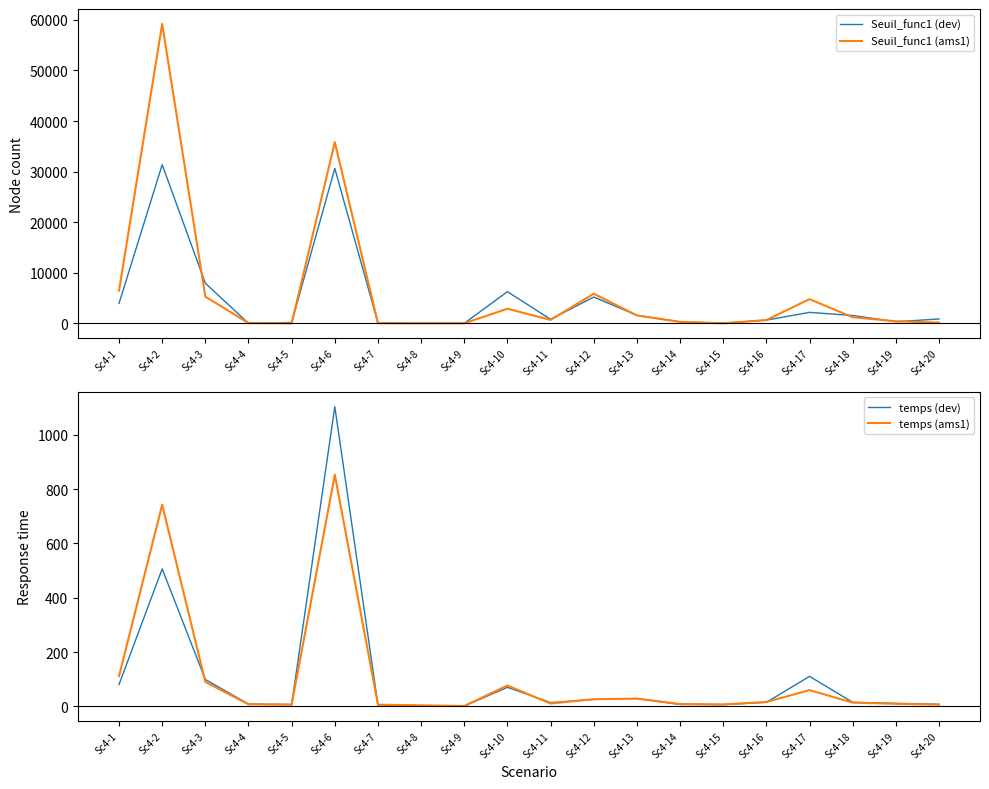

Reading left to right, extract all data points from this chart.

Seuil_func1 (dev): 3937.0	31365.0	7924.0	0.0	164.0	30635.0	39.0	0.0	0.0	6255.0	789.0	5189.0	1587.0	287.0	32.0	626.0	2164.0	1542.0	314.0	858.0
Seuil_func1 (ams1): 6464.0	59193.0	5271.0	48.0	0.0	35818.0	18.0	0.0	0.0	2879.0	672.0	5848.0	1554.0	280.0	0.0	640.0	4780.0	1200.0	402.0	143.0
temps (dev): 80.7	506.1	99.2	8.6	7.1	1103.0	5.7	2.9	1.4	70.3	14.0	25.7	29.0	7.3	6.6	15.0	110.6	15.2	11.2	7.8
temps (ams1): 111.6	742.1	90.2	7.6	6.5	852.8	6.3	4.0	1.6	77.0	10.7	26.6	28.7	8.8	7.3	16.3	60.0	13.9	9.6	6.5